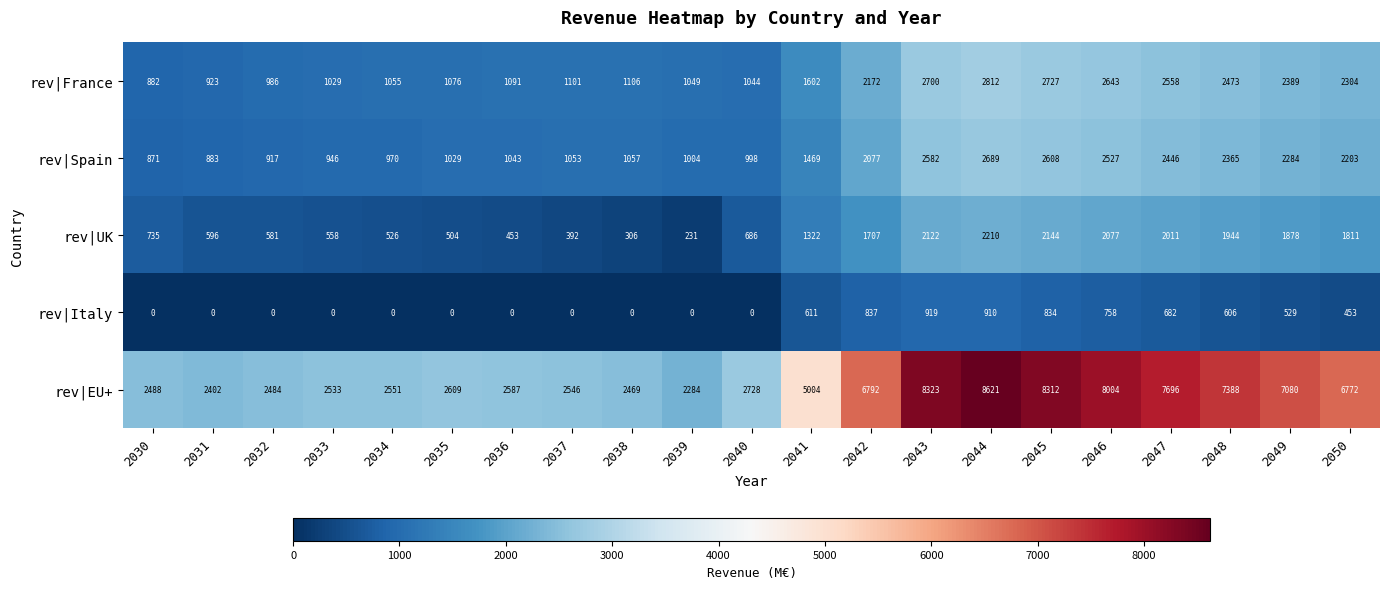

At which label is rev|Spain closest to 1780?

2042